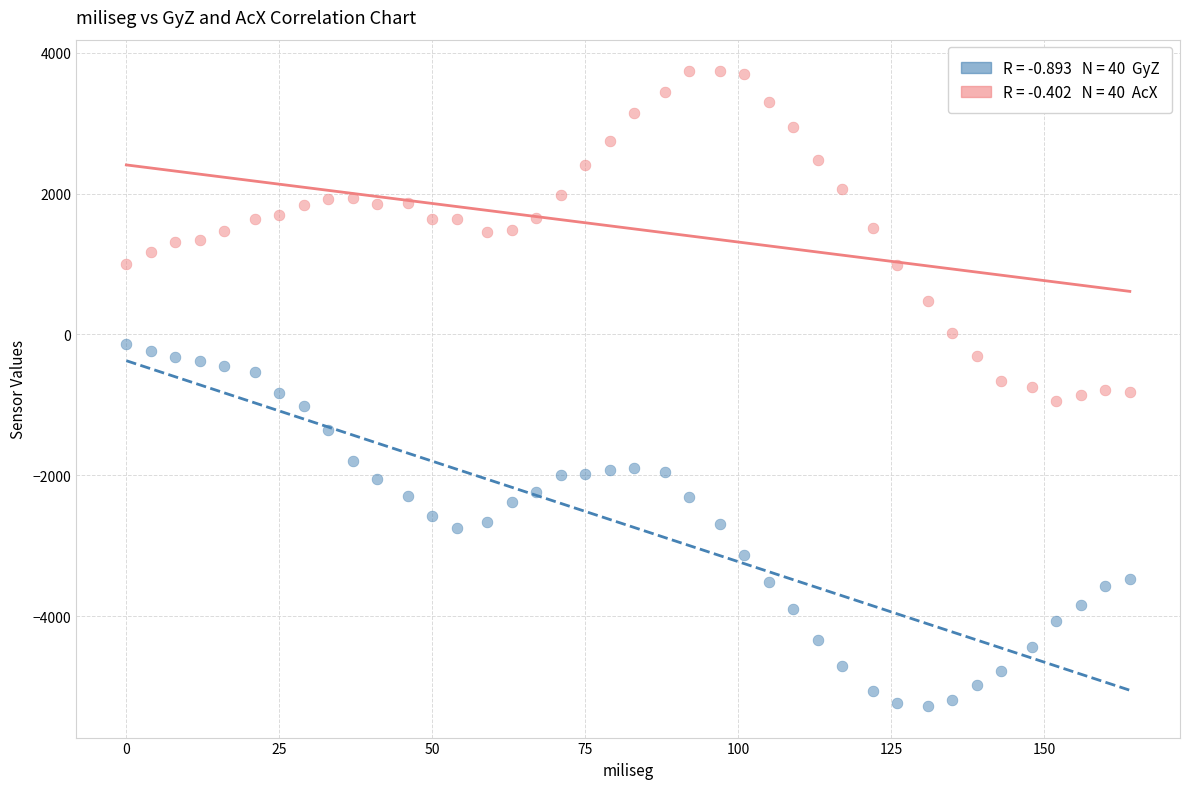

Across all data points, what is the range of X values (max minus min)?

164